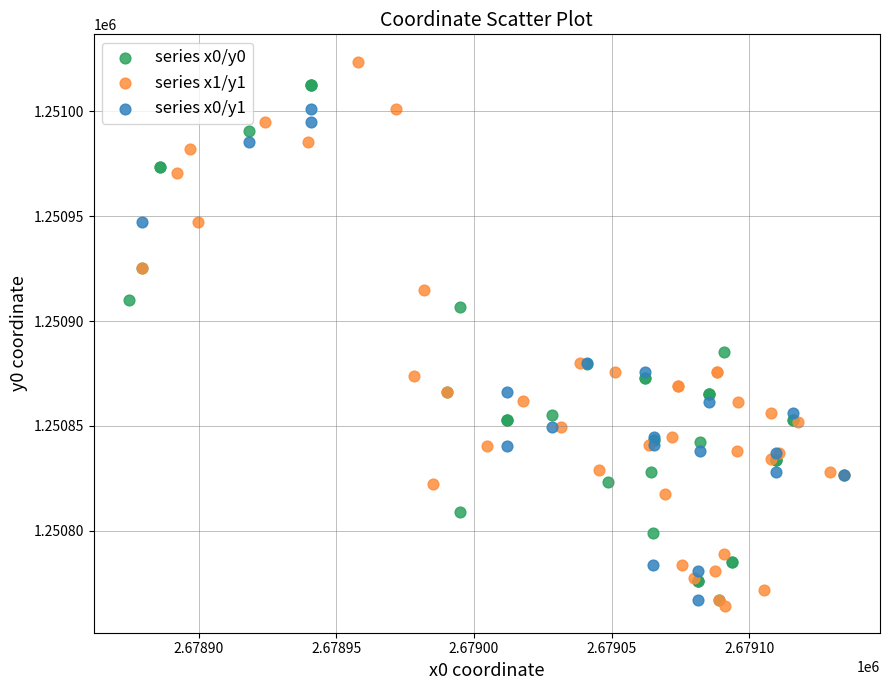

Which series has the widest spread of Y values?

series x1/y1